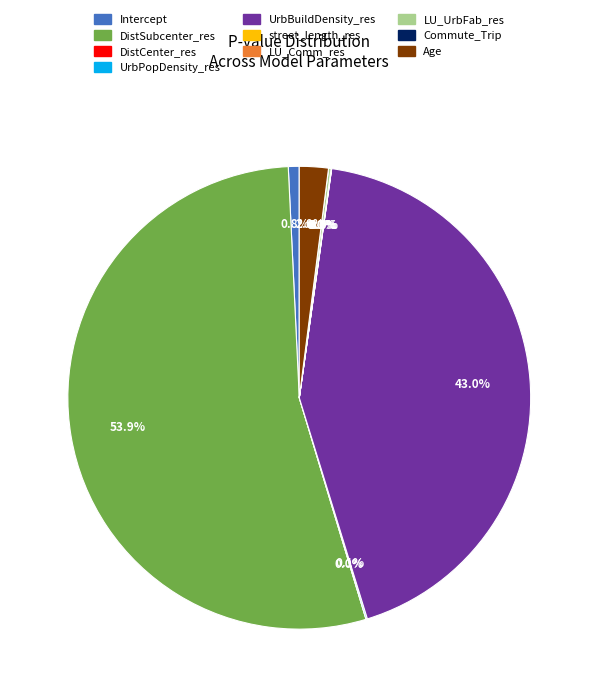

To the nearest percent, what is the difference between the largest and smallest slice percentages?

54%